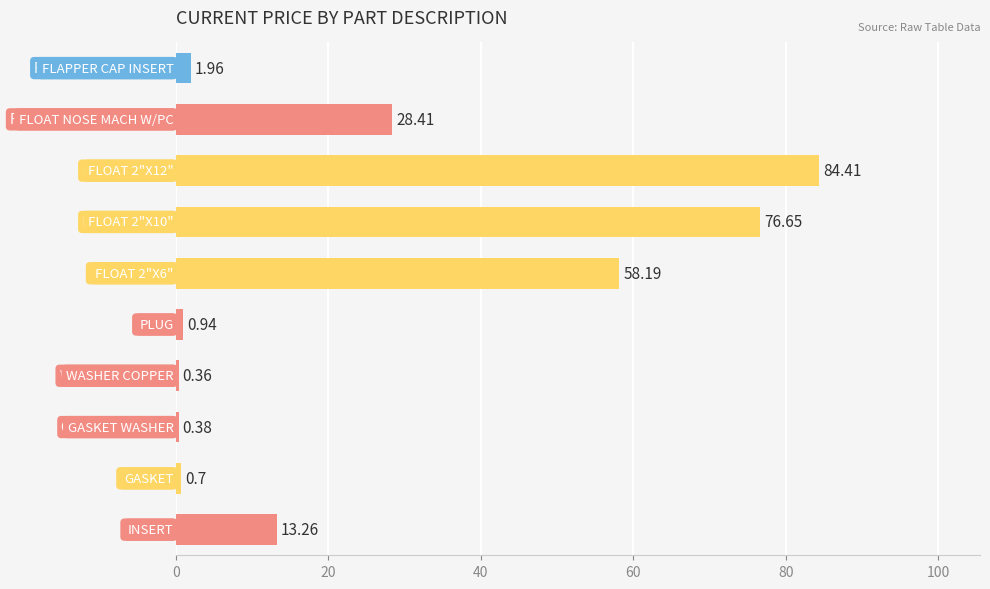

What is the average value?

26.5